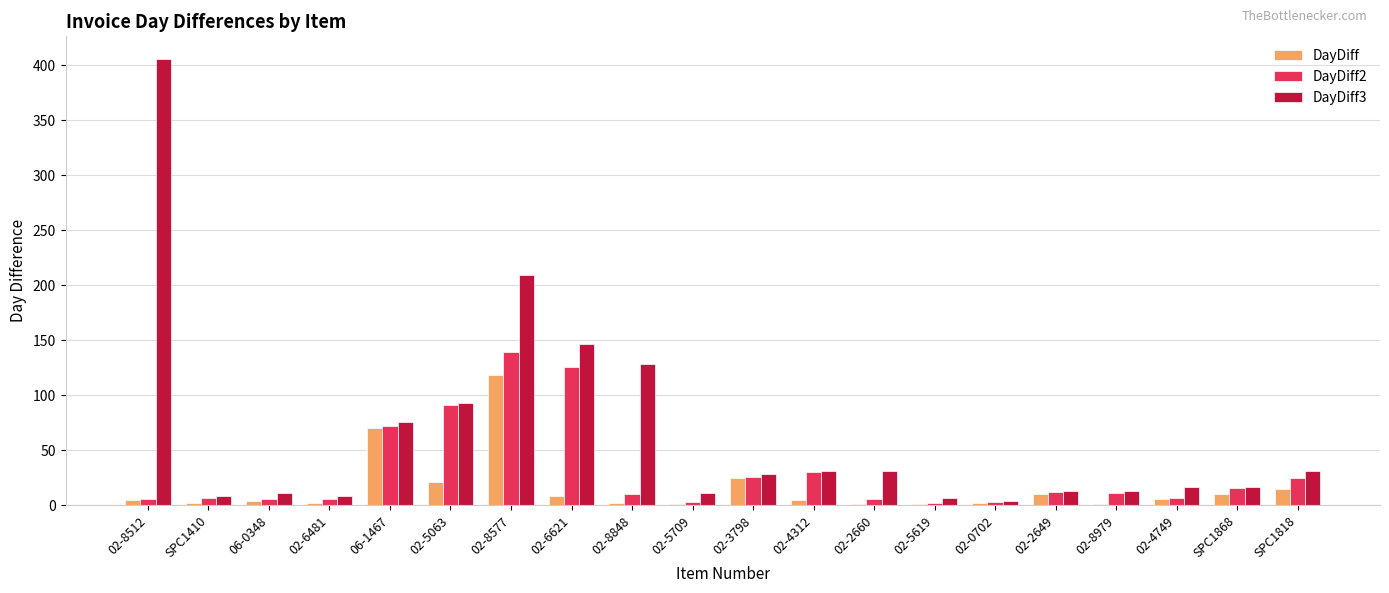

Is the value of DayDiff2 at 02-2649 greater than the value of DayDiff3 at SPC1818?

No